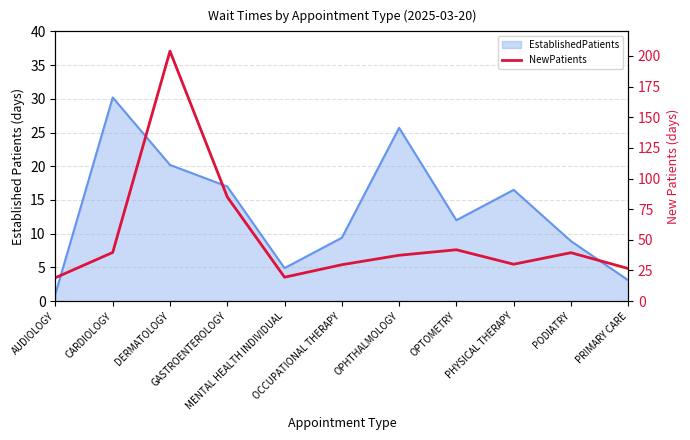

What is the minimum value shown in the chart?

19.1